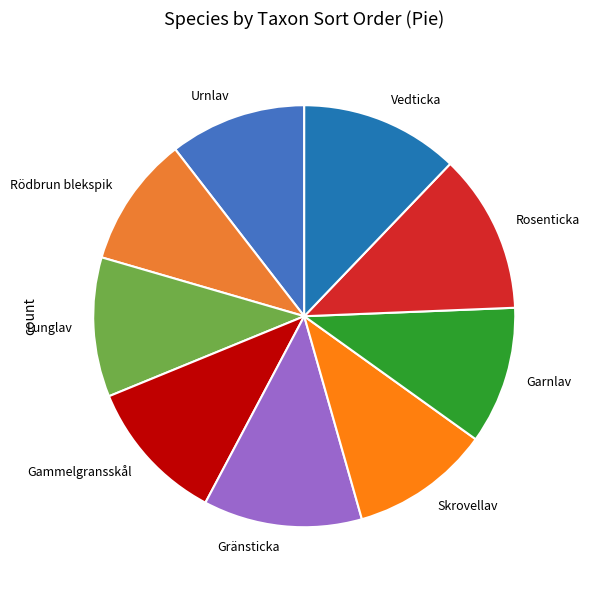

Does Skrovellav represent more than half of the total?

No